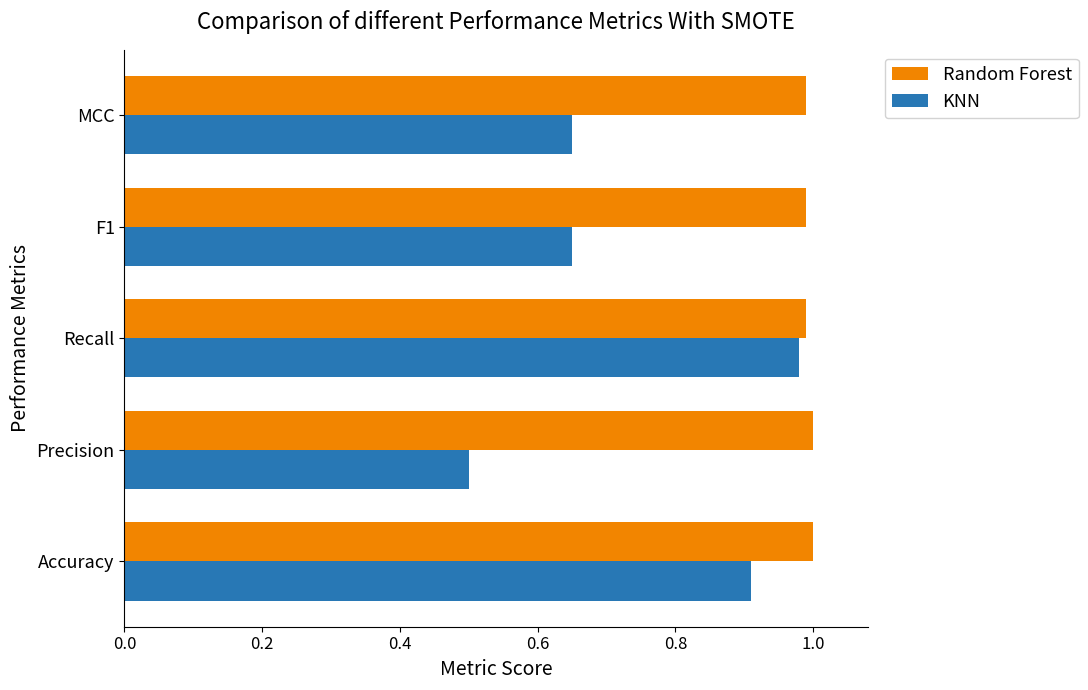

Where is KNN nearest to the value 0?

Precision